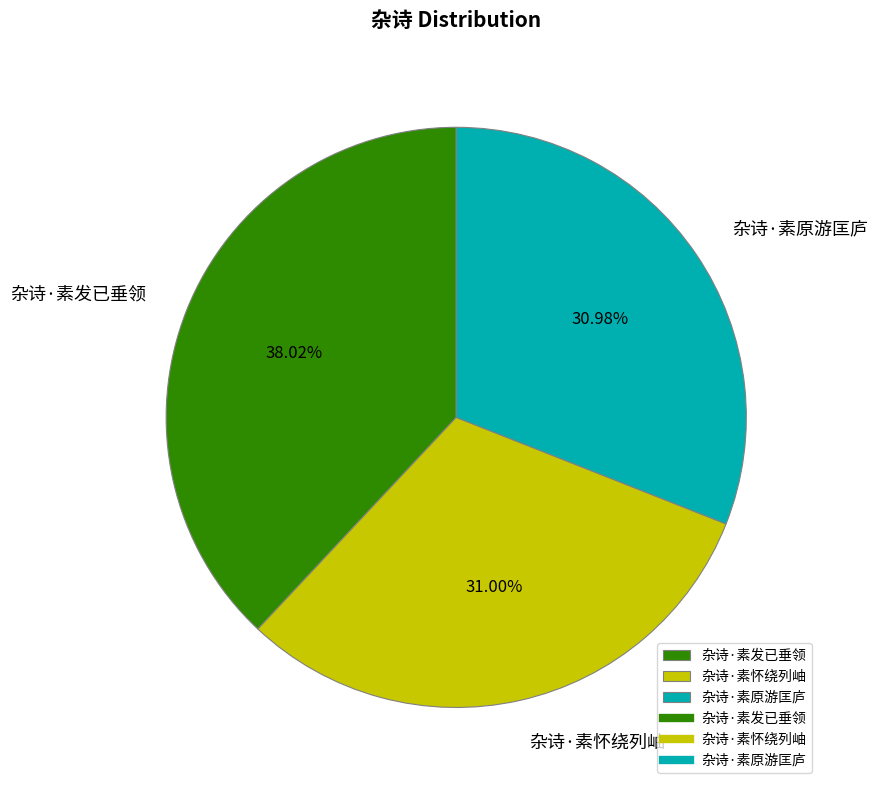

Is it true that 杂诗·素发已垂领 is 38% of the pie?

True